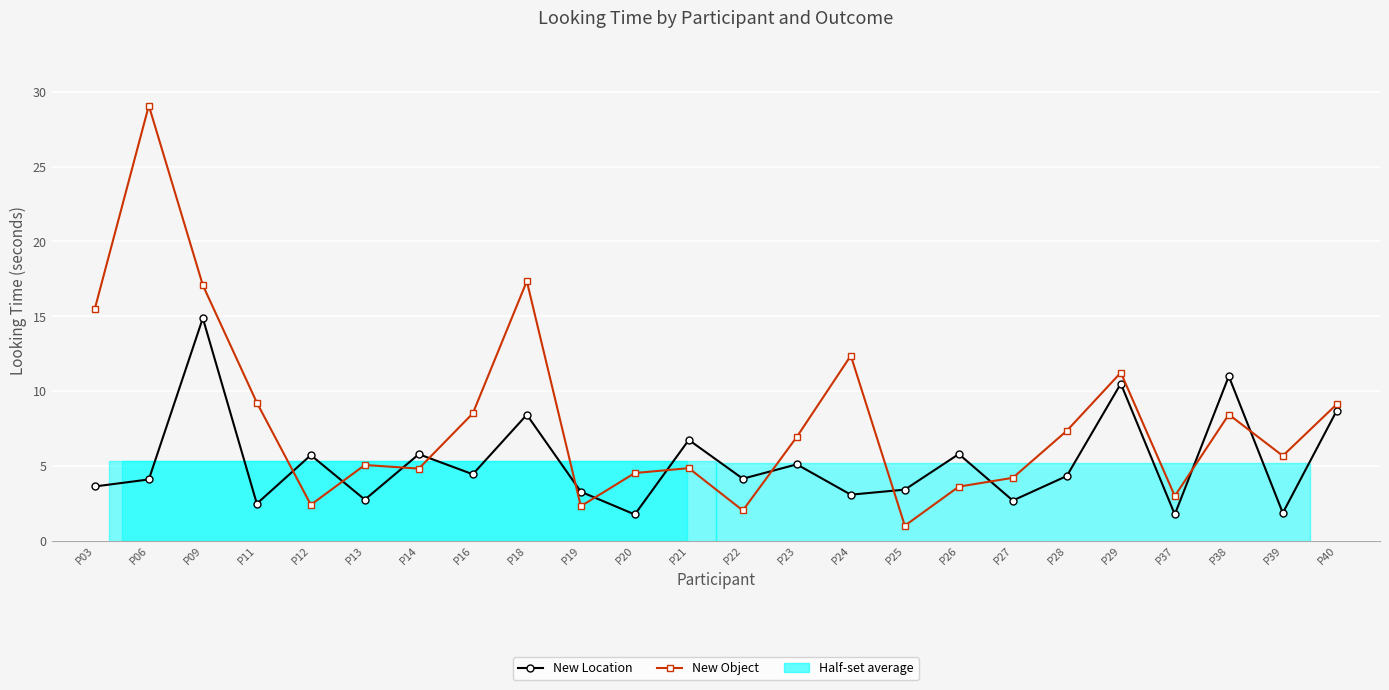

After their last crossing, which series has the higher values: New Location or New Object?

New Object